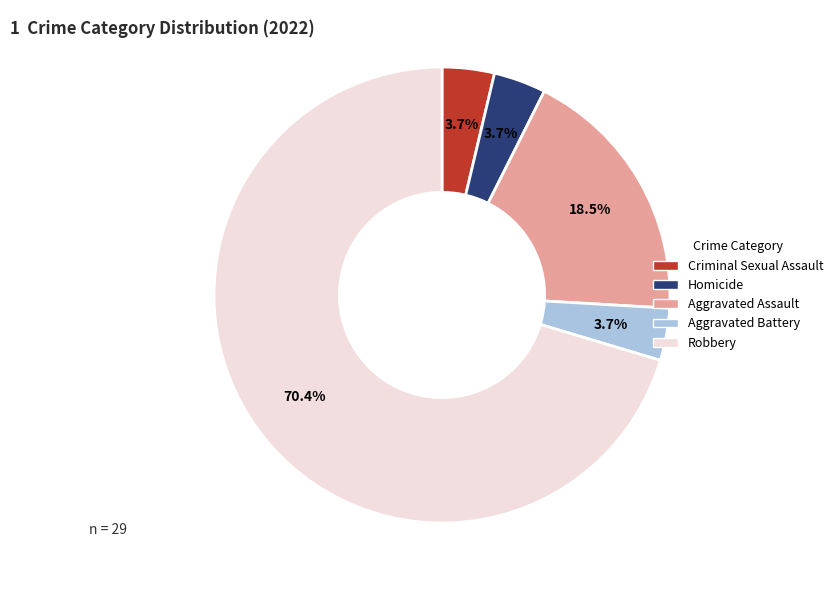

How much of the chart is everything except Homicide?

96.3%